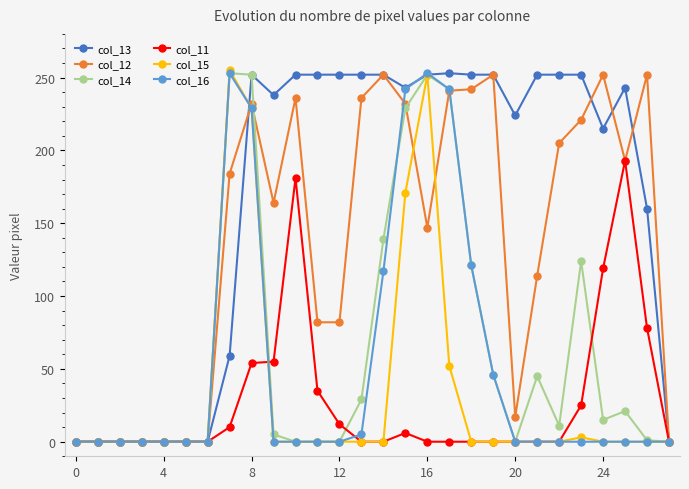

What is the maximum value shown in the chart?

255